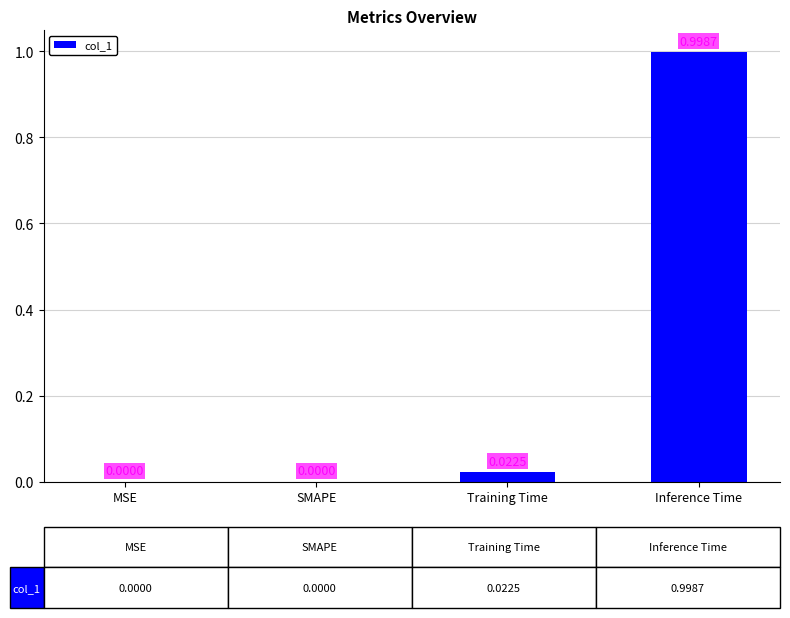

What is the sum of the values at Inference Time and Training Time?

1.0